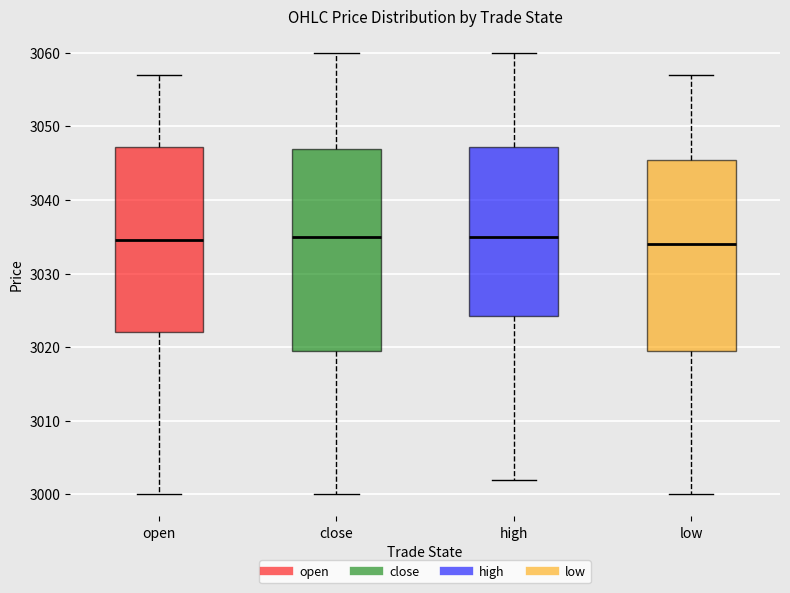

Comparing the boxes themselves (not the whiskers), which one is the tallest?

close